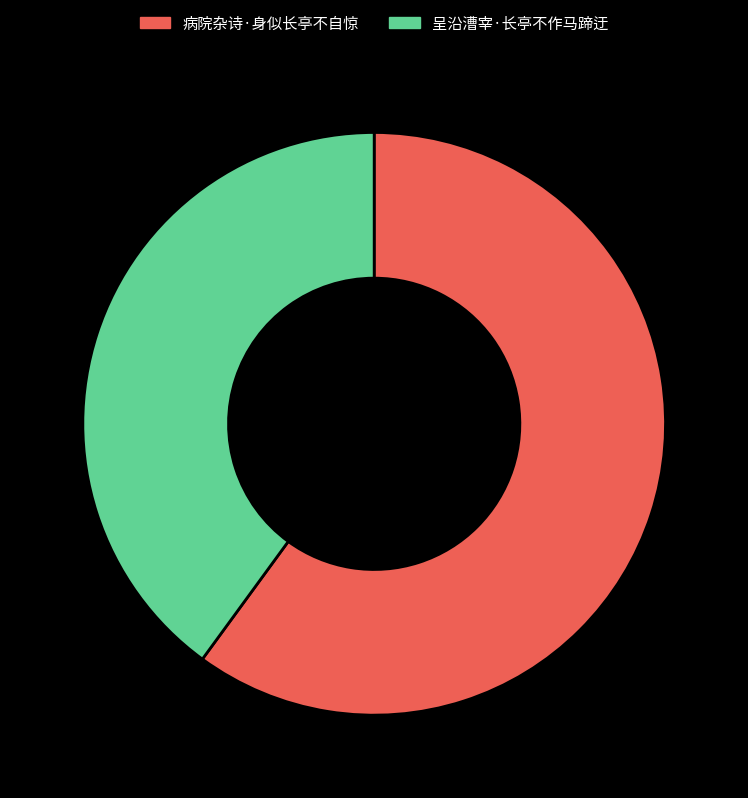

What is the ratio of the value at 呈沿漕宰·长亭不作马蹄迂 to the value at 病院杂诗·身似长亭不自惊?

0.7